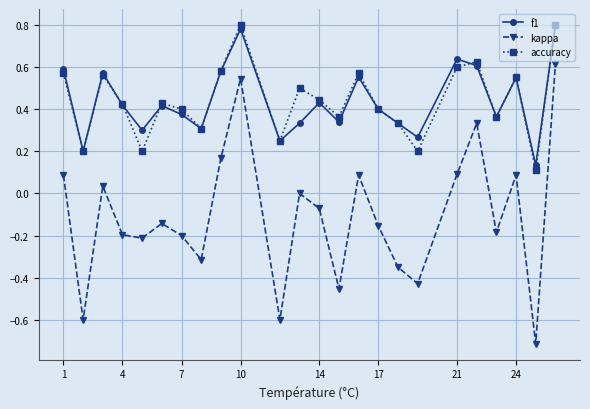

True or false: kappa has more than 2 interior local peaks.

True